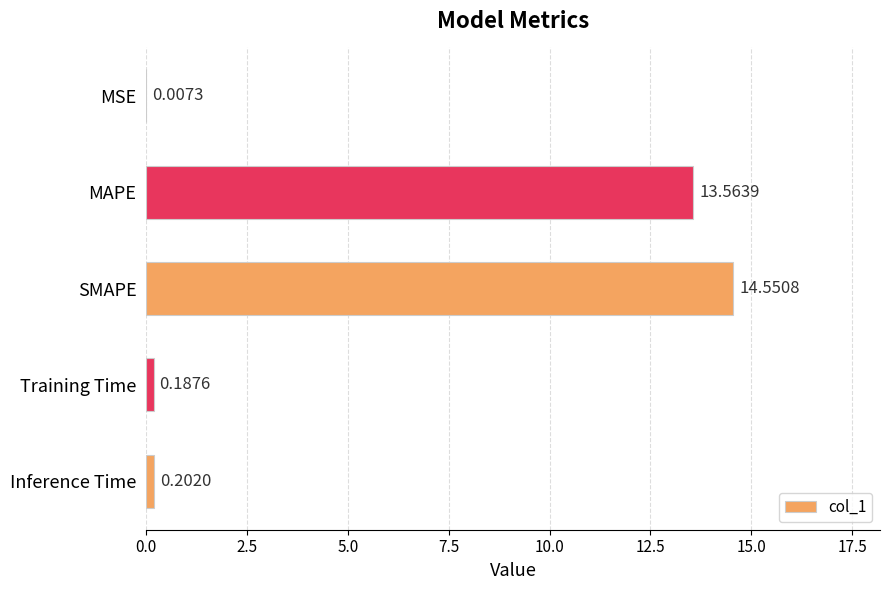

Count the number of data series in this chart.

1